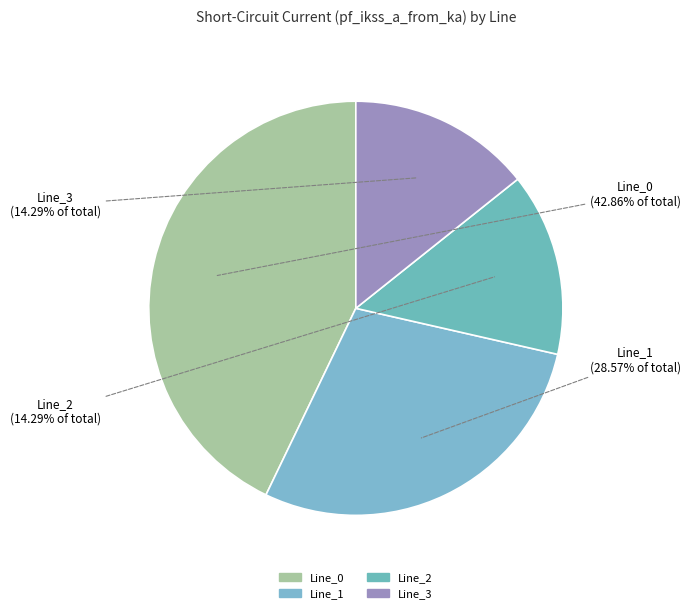

To the nearest percent, what is the combined percentage of Line_1 and Line_2?

43%